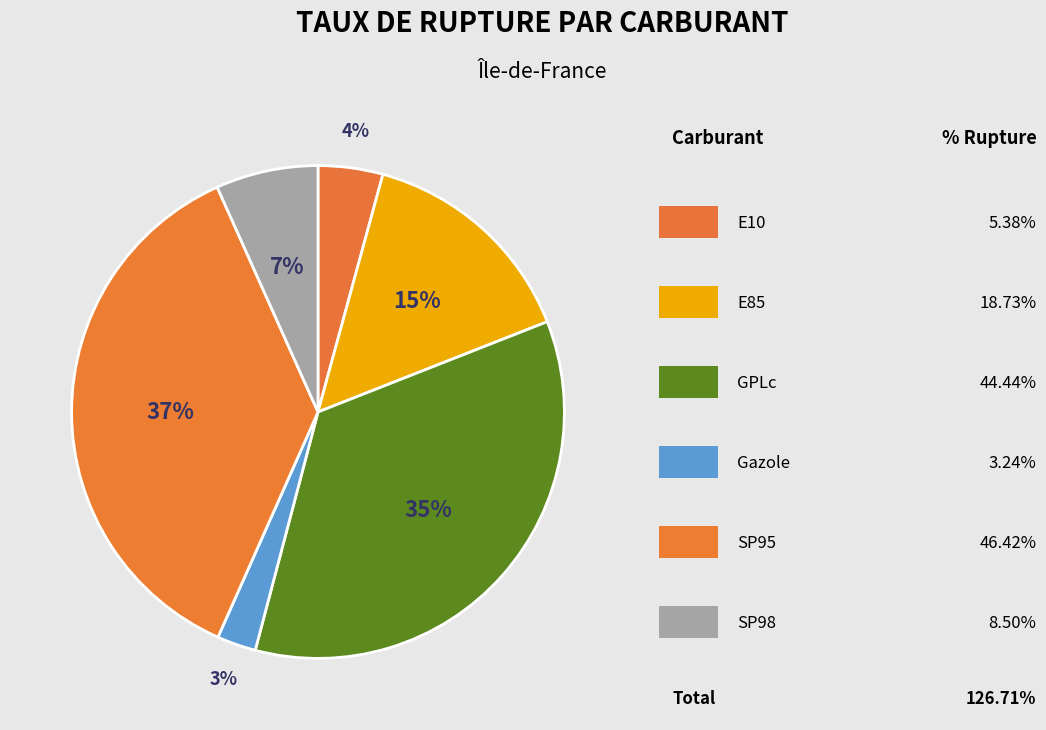

How many slices are in this pie chart?

6